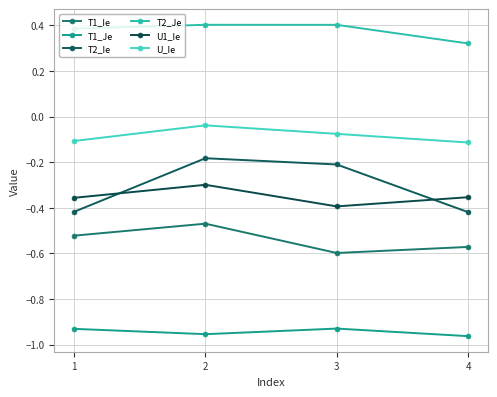

What is the greatest value displayed?

0.4